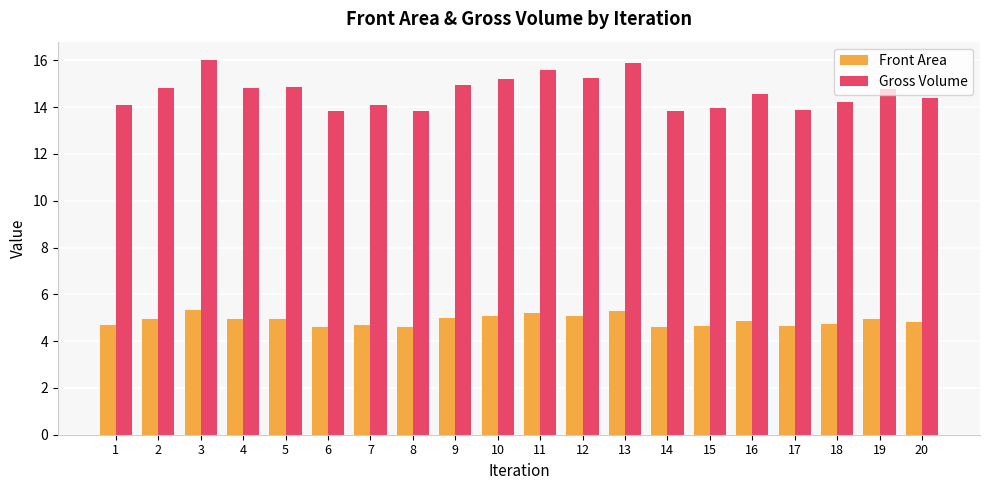

Rank the series by their average value, from lowest to highest.

Front Area, Gross Volume